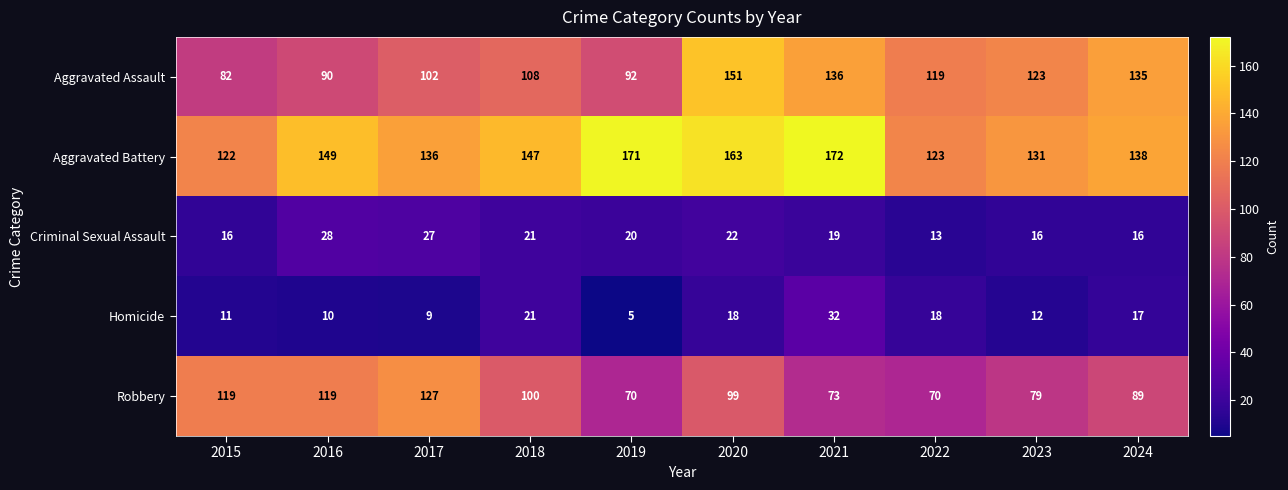

Which series has the largest range (max minus min)?

Aggravated Assault